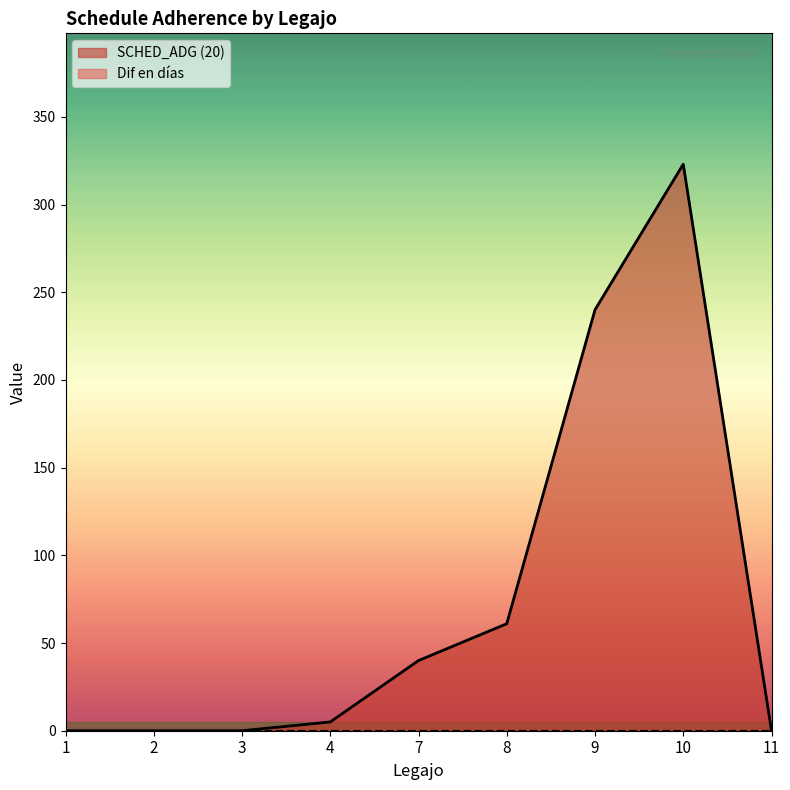

Is it true that the value at 1 is -205?

False